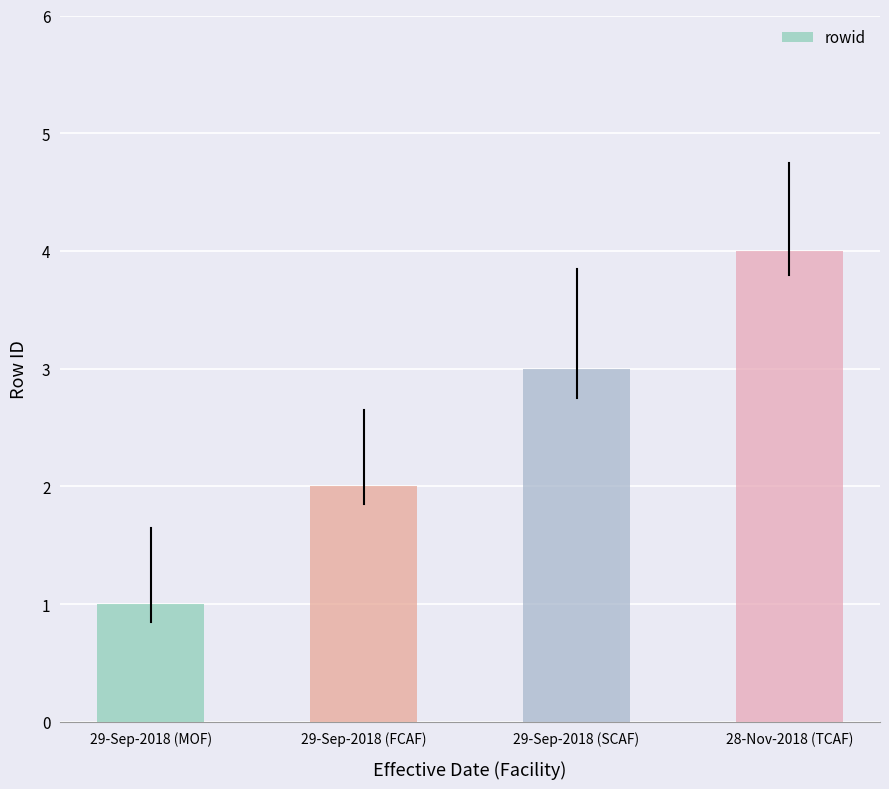

What is the difference between the maximum and minimum values?

3